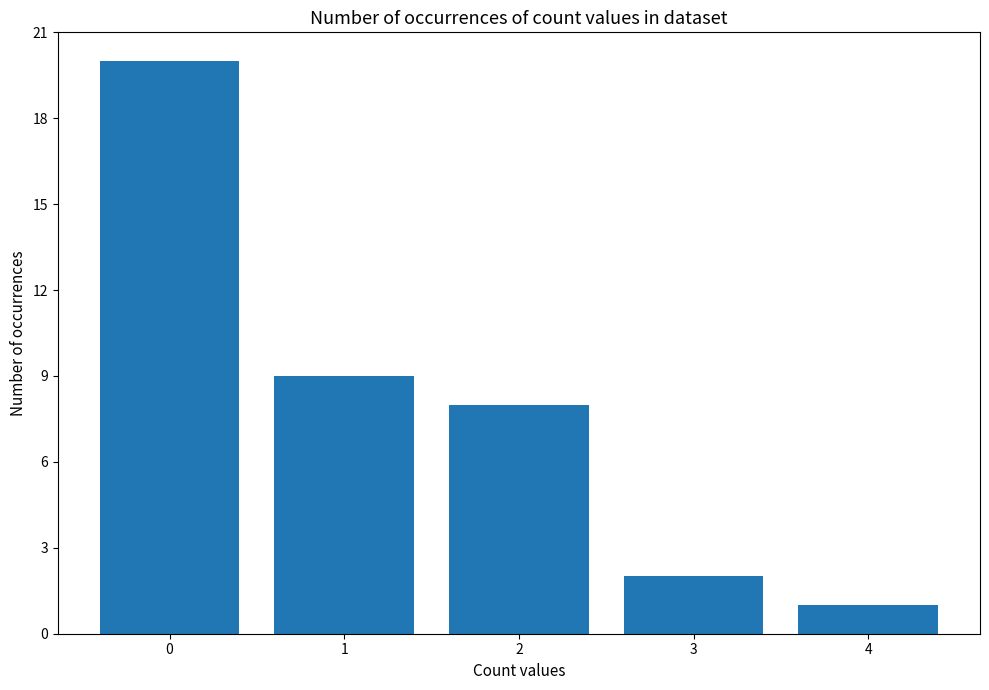

Reading left to right, list all the values displayed in this chart.

0=20	1=9	2=8	3=2	4=1